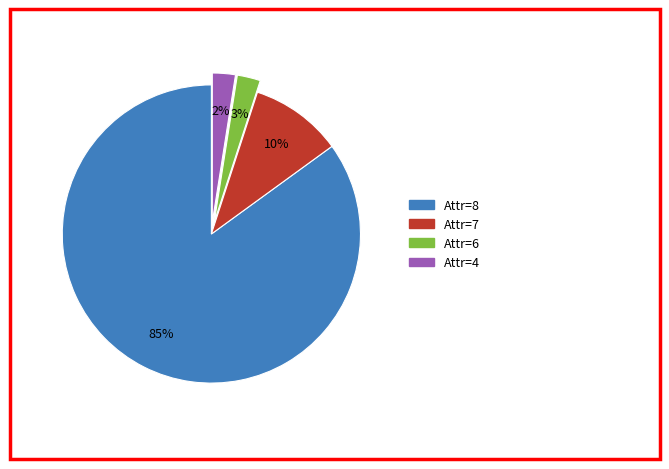

To the nearest percent, what is the difference between the largest and smallest slice percentages?

83%